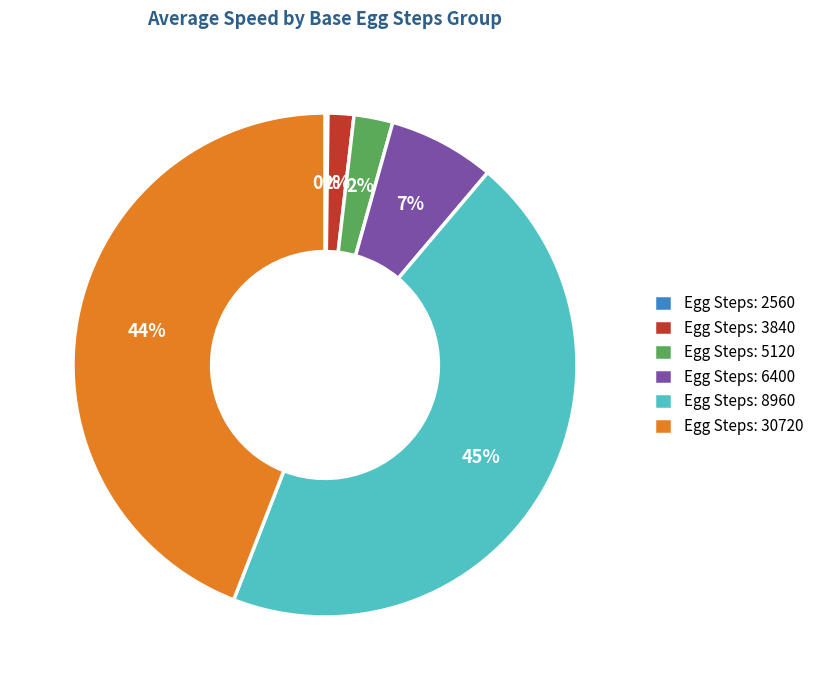

To the nearest percent, what percentage of the pie is Egg Steps: 6400?

7%